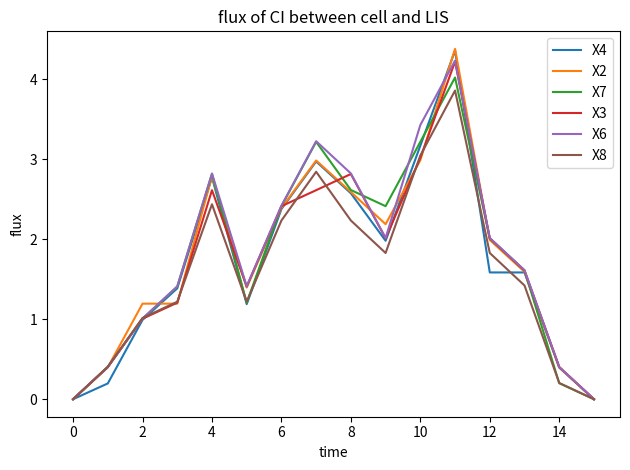

Which series has the widest spread of values?

X2